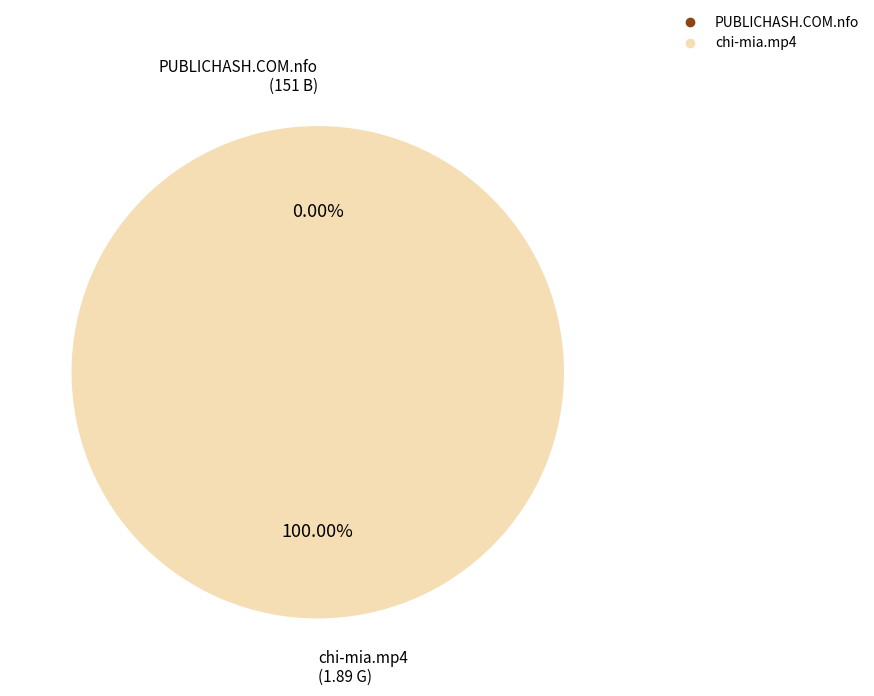

Is there any slice that represents more than half of the pie?

Yes